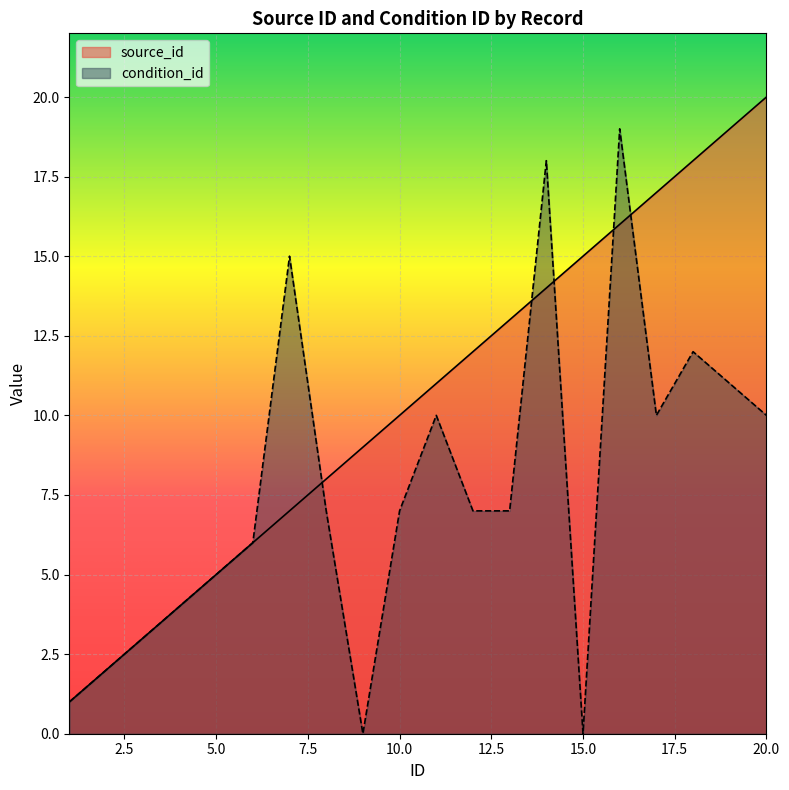

At which label does condition_id first exceed 7?

7